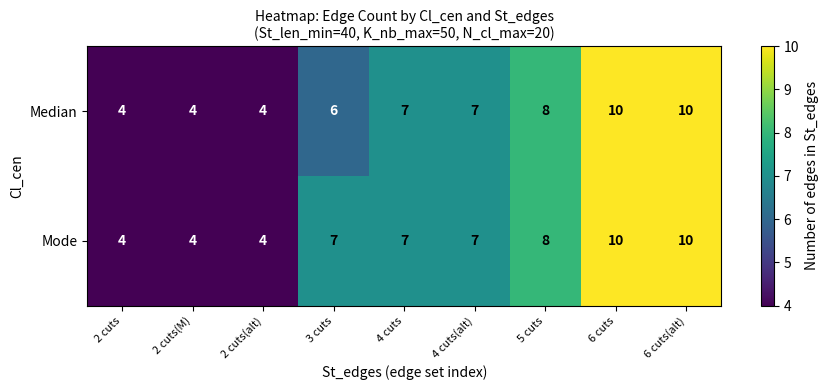

Which series has the largest total across all categories?

Mode